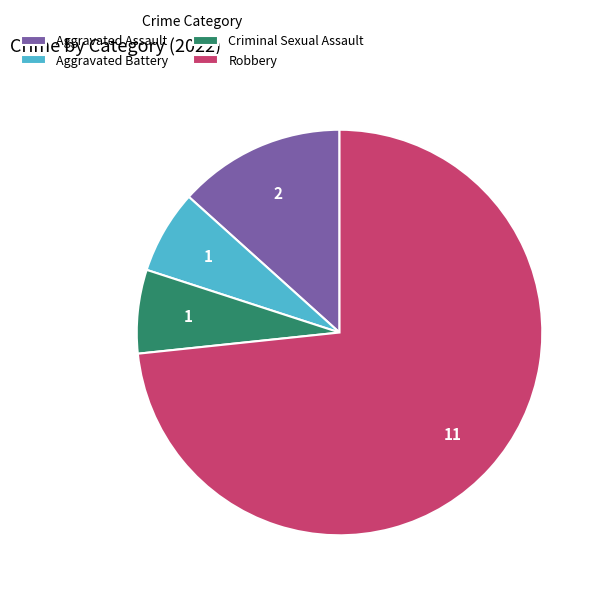

The Aggravated Assault slice represents 3% of the pie. True or false?

False